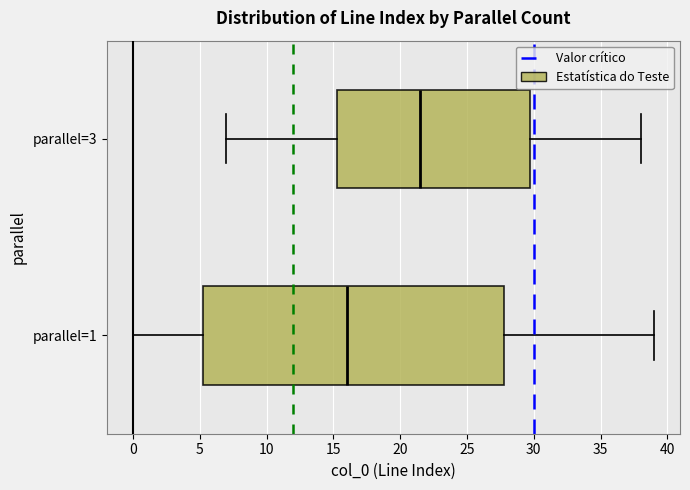

Reading bottom to top, transcribe this box plot: for each box, give where its median line is, the range the box spans, and where its two whiskers end, as read against the x-axis. The values are not printed on the chart, so give them approximately, as read against the axis.

parallel=1: median 16.0, box 5.5 to 28.0, whiskers 0.0 to 39.0
parallel=3: median 21.5, box 15.5 to 30.0, whiskers 7.0 to 38.0